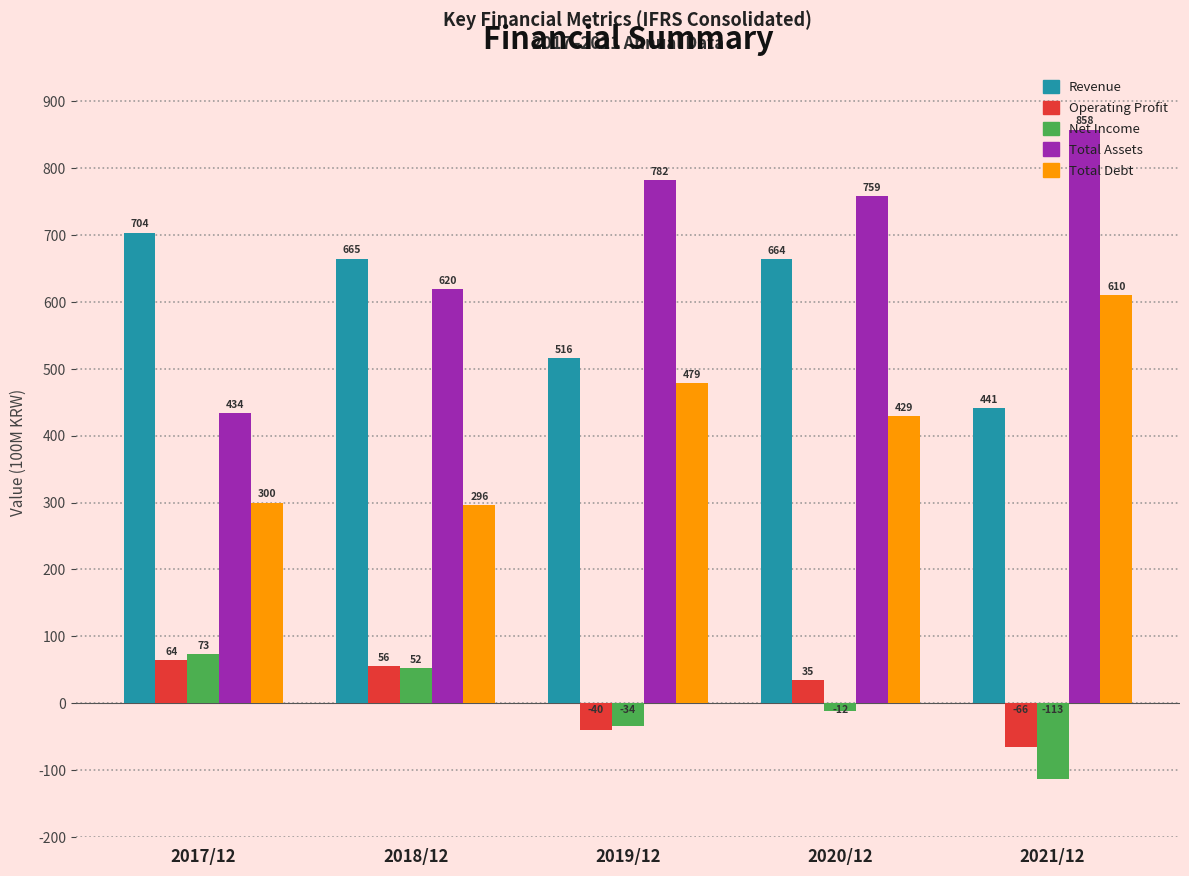

List the series in order of their peak value, lowest first.

Operating Profit, Net Income, Total Debt, Revenue, Total Assets